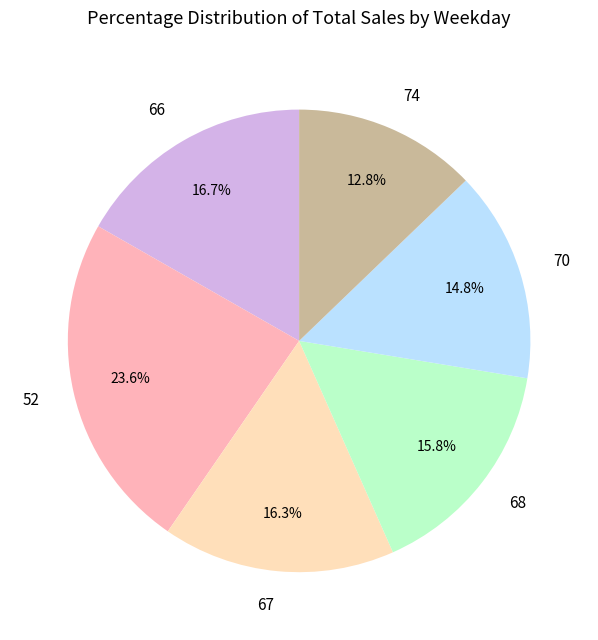

What is the total percentage of 68 and 74?

28.6%